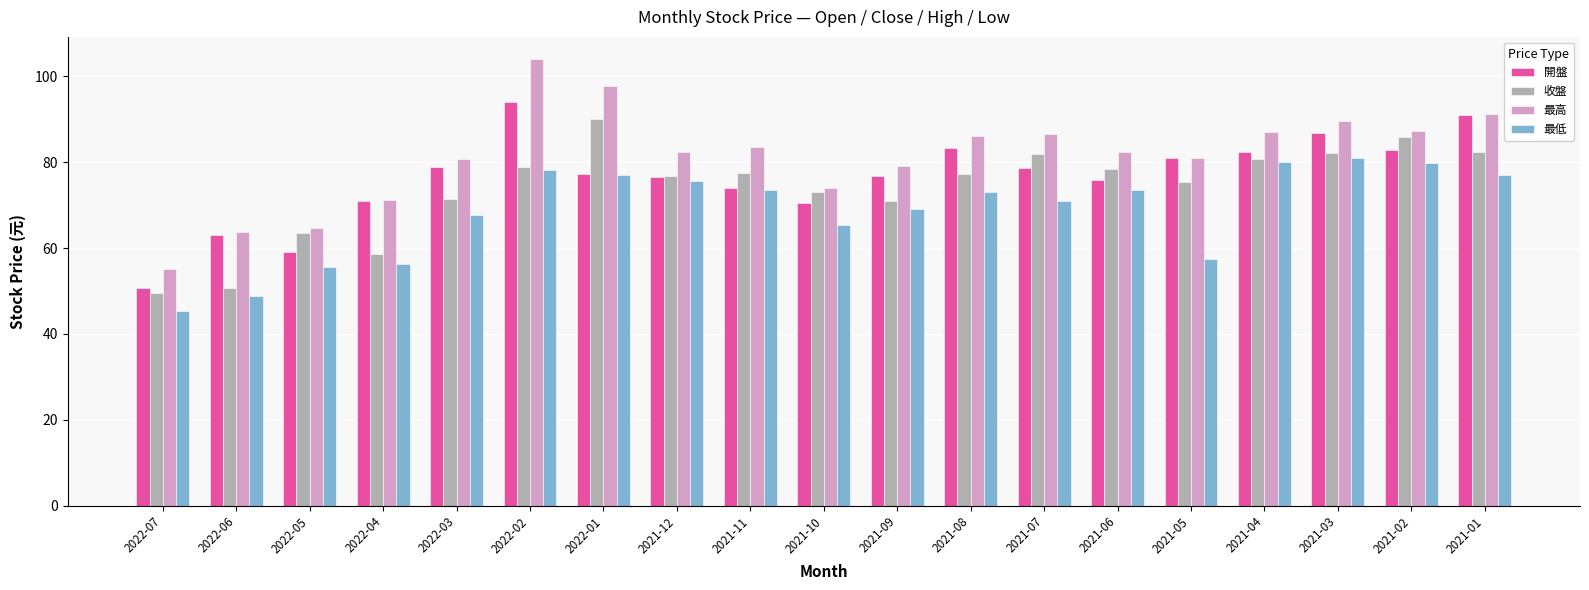

What is the maximum value for 開盤?

94.0